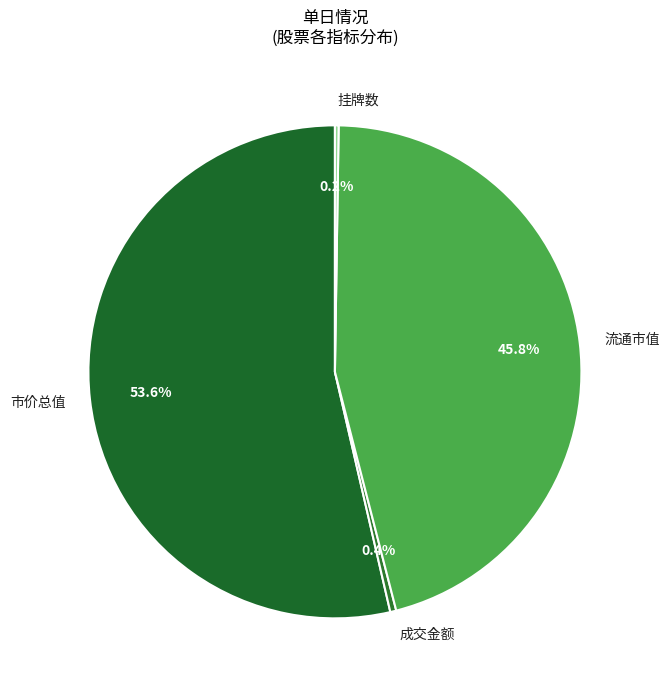

What is the largest slice in the pie chart?

市价总值